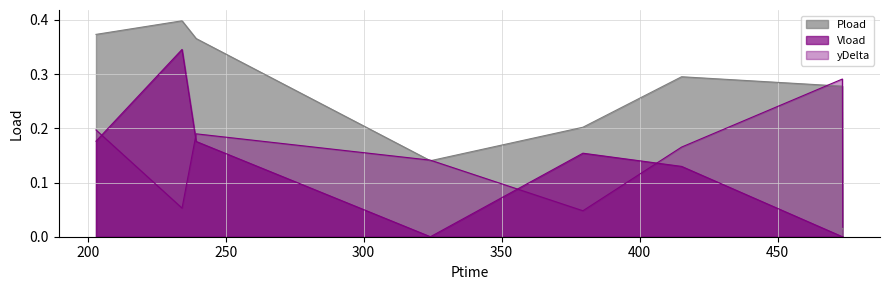

What value does the yDelta series have at 473.512?

0.3